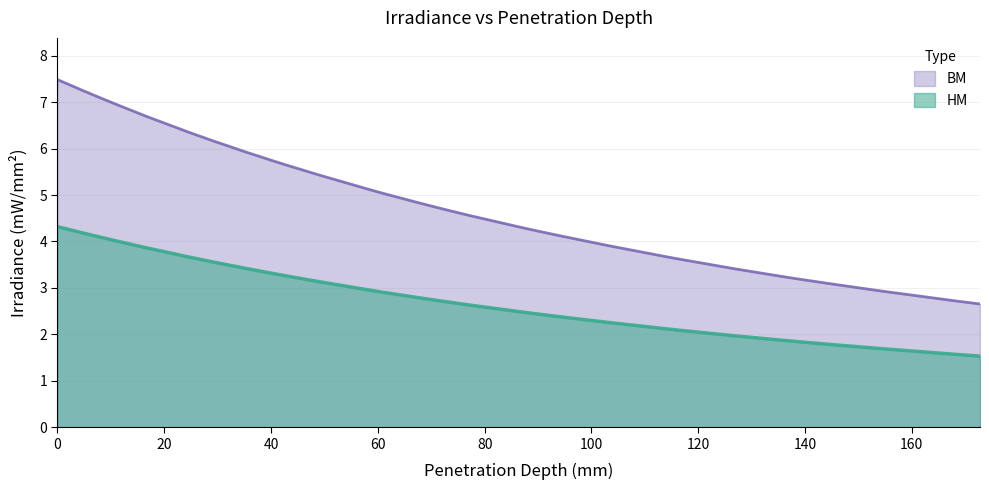

What is the sum of the HM values at 126.87099 and 138.16118?

3.8